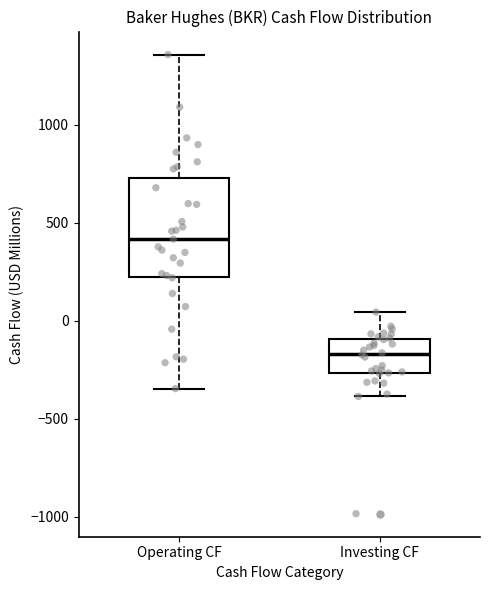

Comparing the boxes themselves (not the whiskers), which one is the tallest?

Operating CF